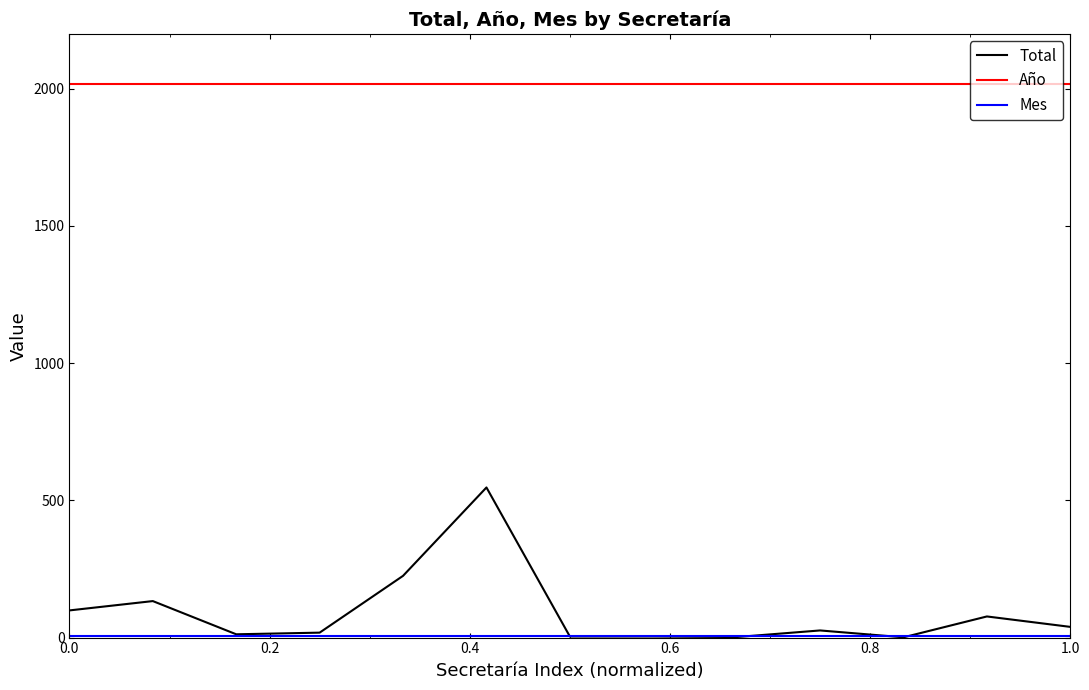

Which series has the largest total across all categories?

Año